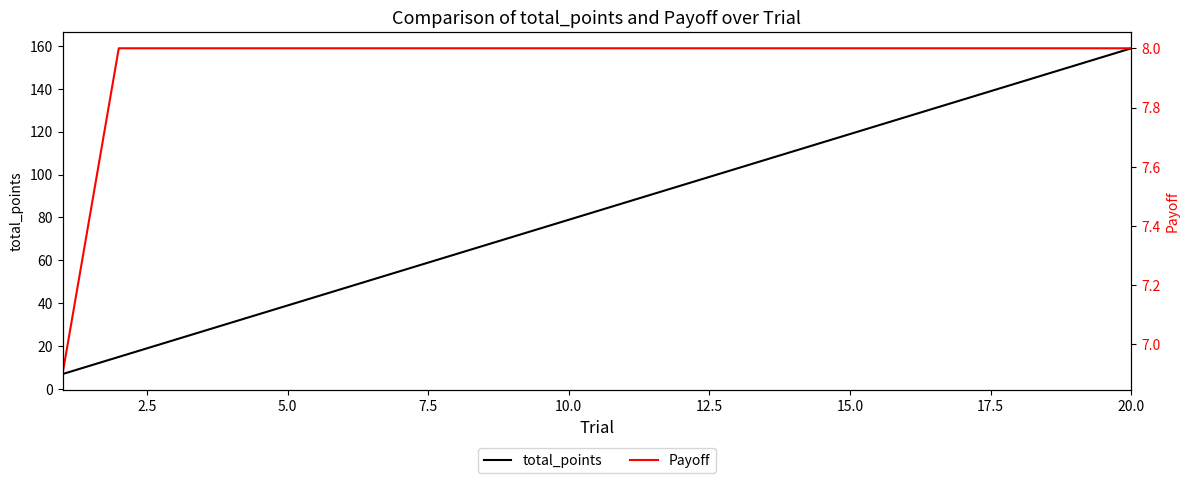

What is the difference between the maximum and minimum values in the total_points series?

152.0